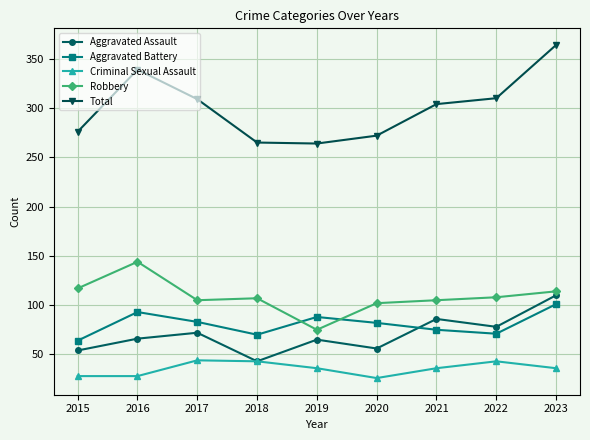

True or false: Aggravated Battery has a value of 107 at 2018.

False